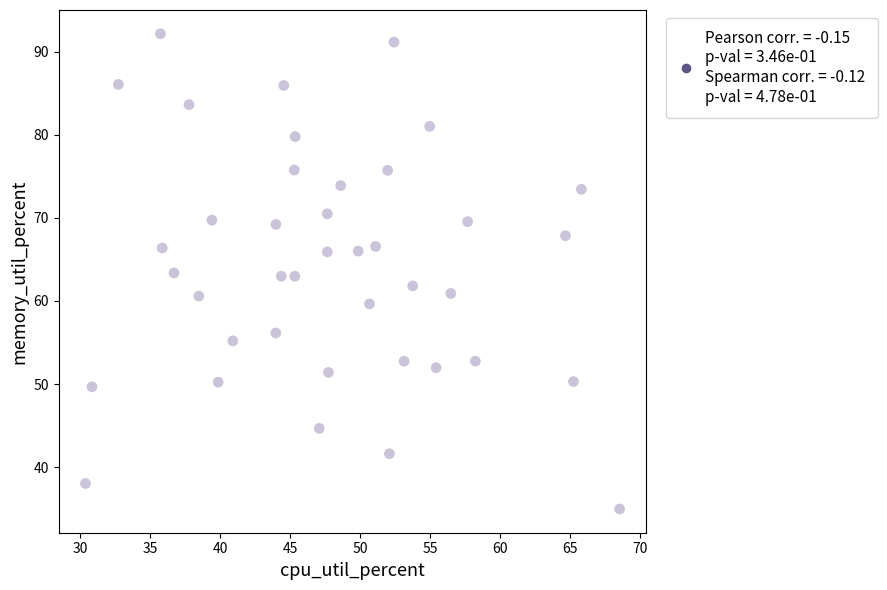

What is the range of X values (max minus min)?

38.1